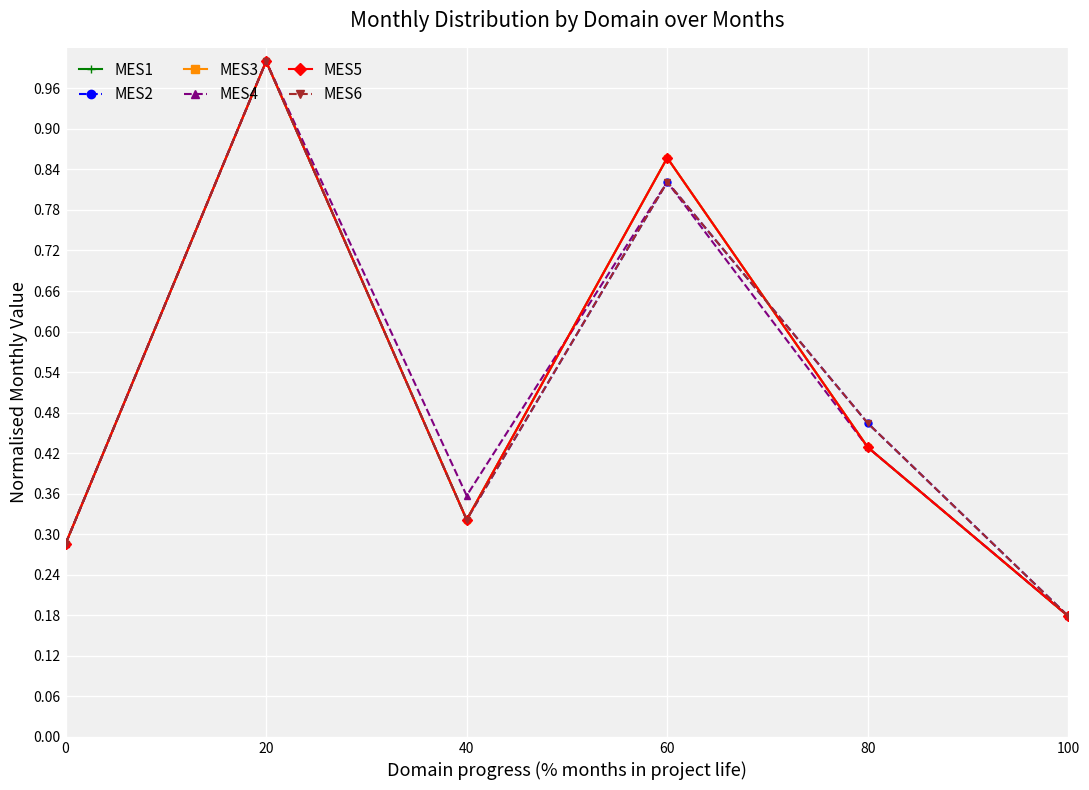

True or false: MES5 and MES1 intersect in this chart.

False